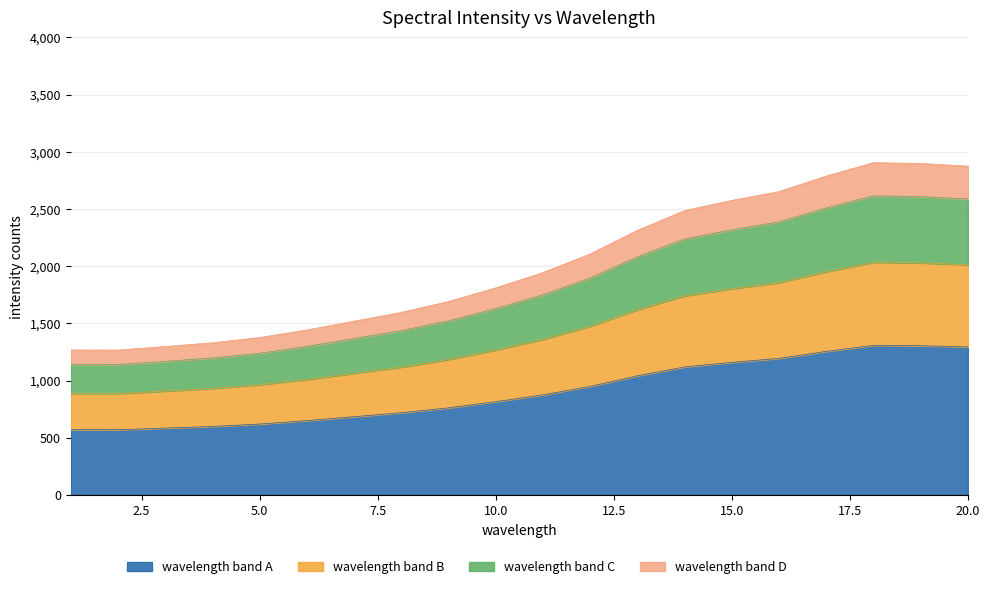

Does the chart display data point markers on the line(s)?

No